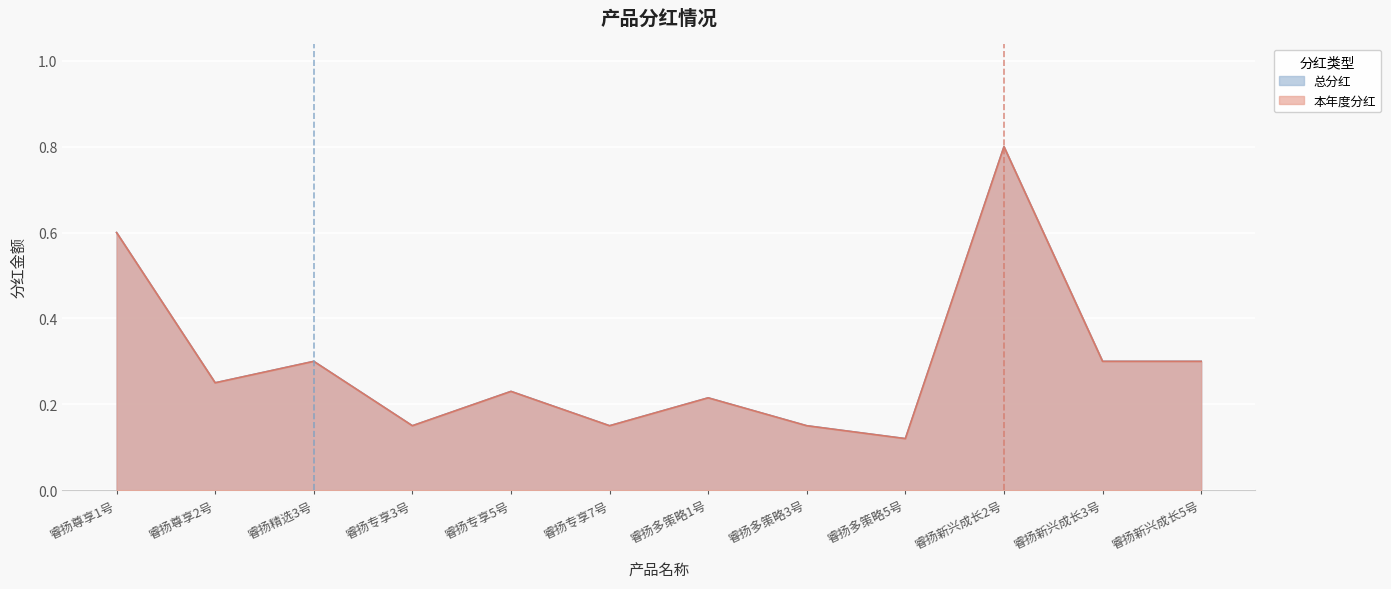

What is the total value across all series at 睿扬新兴成长5号?

0.6